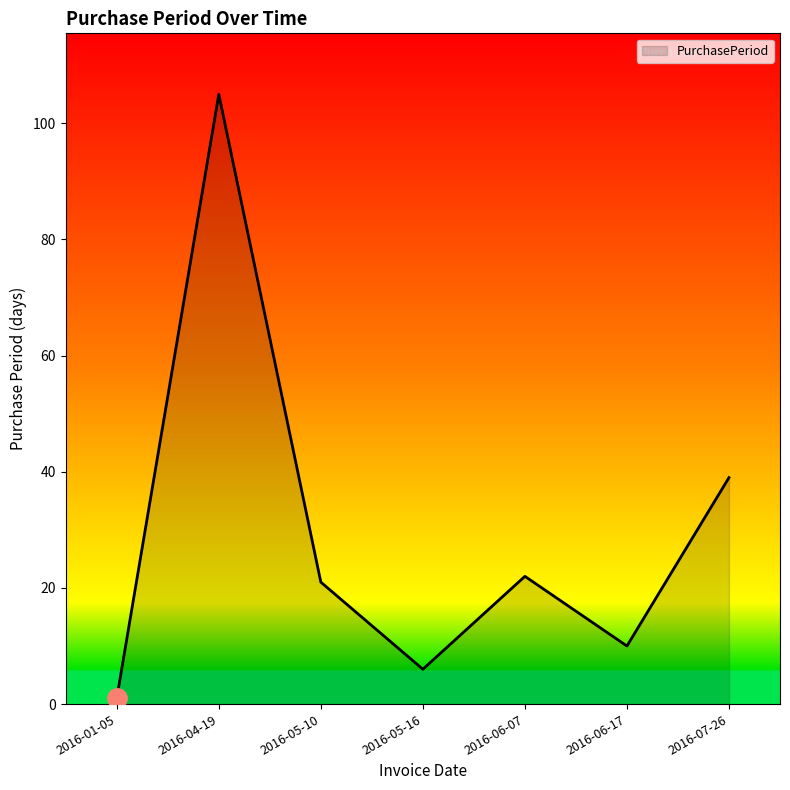

True or false: the data has more than 0 interior local peaks.

True